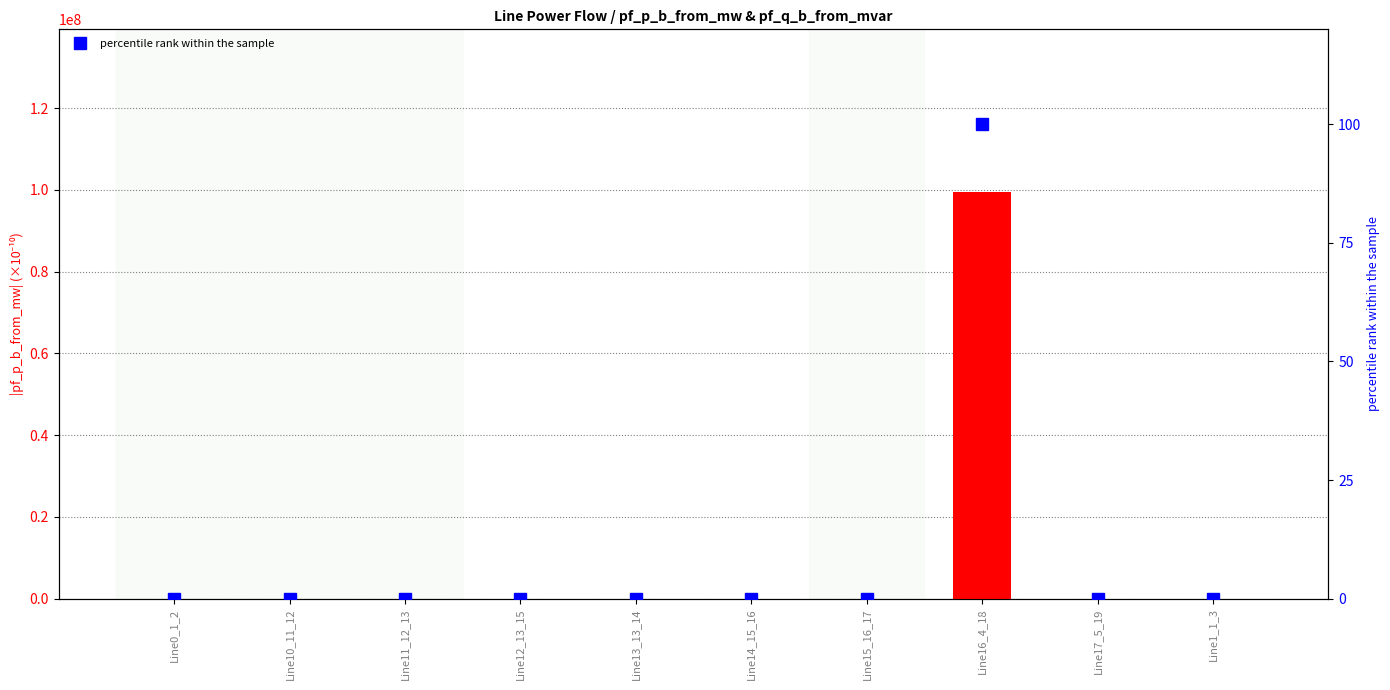

List the series in order of their overall mean, lowest first.

pf_q_b_from_mvar (scaled %), pf_p_b_from_mw